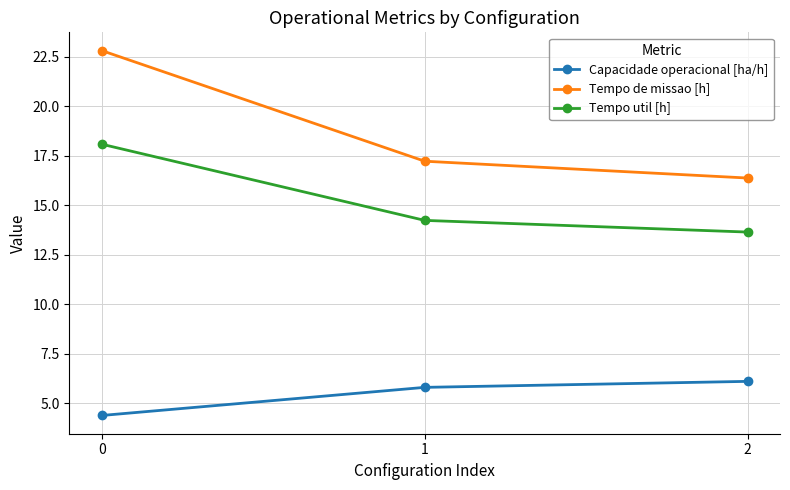

True or false: Tempo util [h] has a value of 13.7 at 2.

True